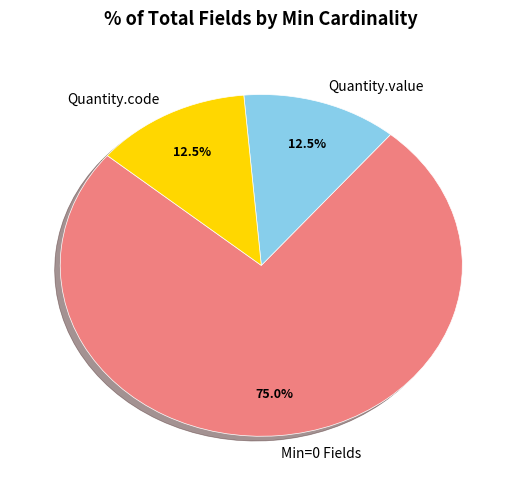

How many segments does this pie chart have?

3